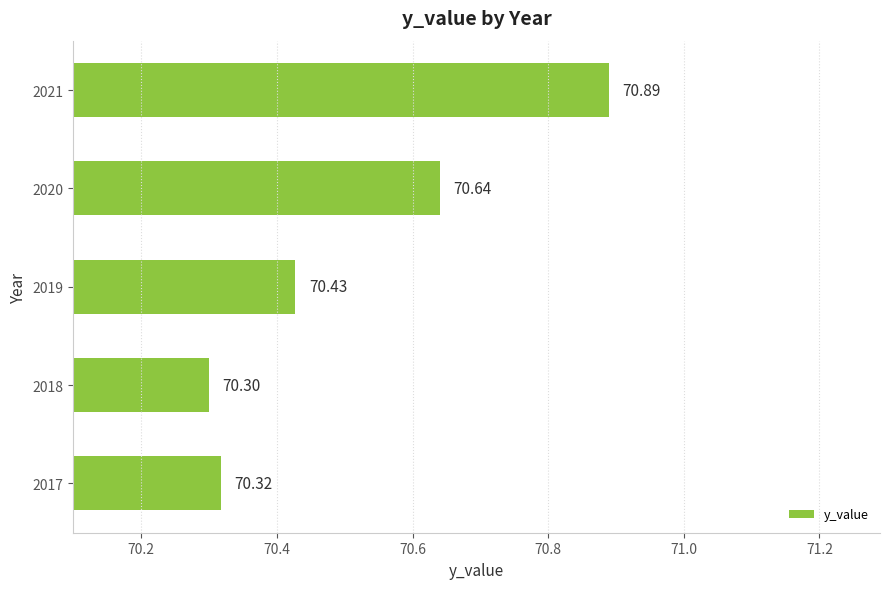

List the labels in order of value, smallest first.

2018, 2017, 2019, 2020, 2021